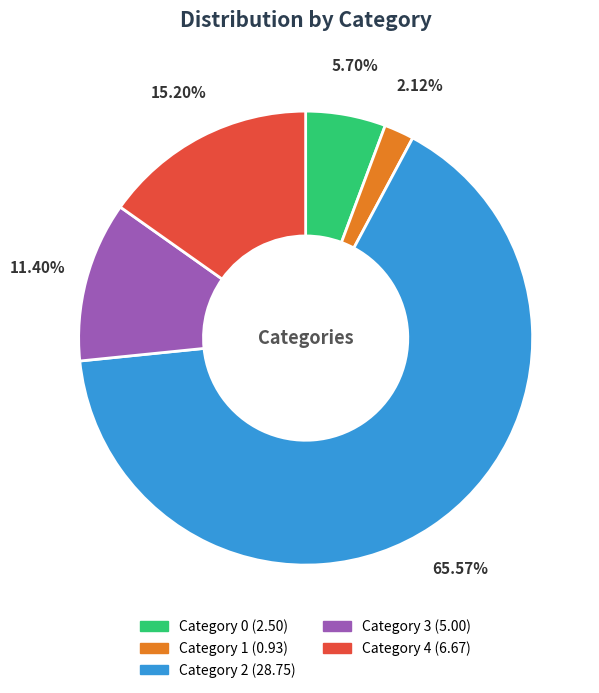

Does any single category account for the majority?

Yes